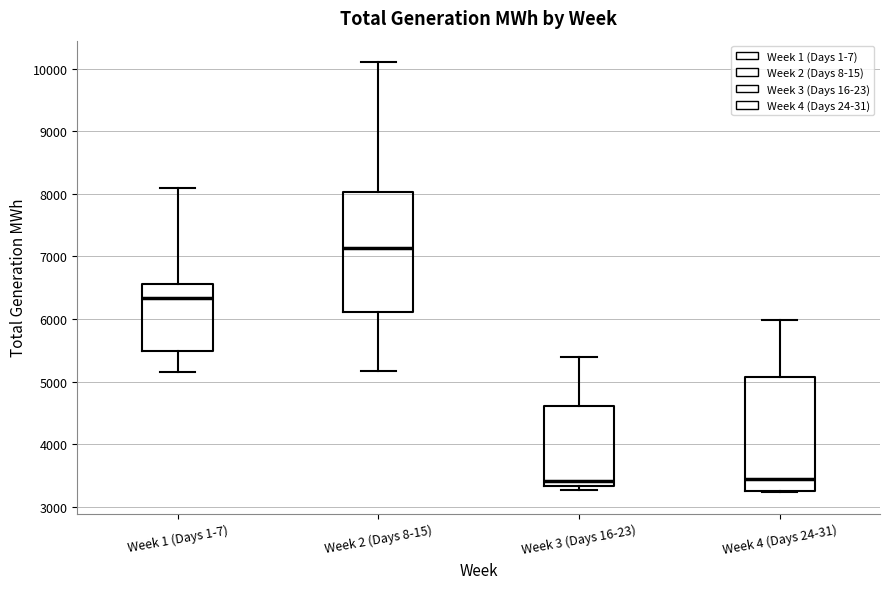

Where does the median line of the box for Week 3 (Days 16-23) sit on the y-axis? The values are not printed on the chart, so give them approximately, as read against the axis.

3400